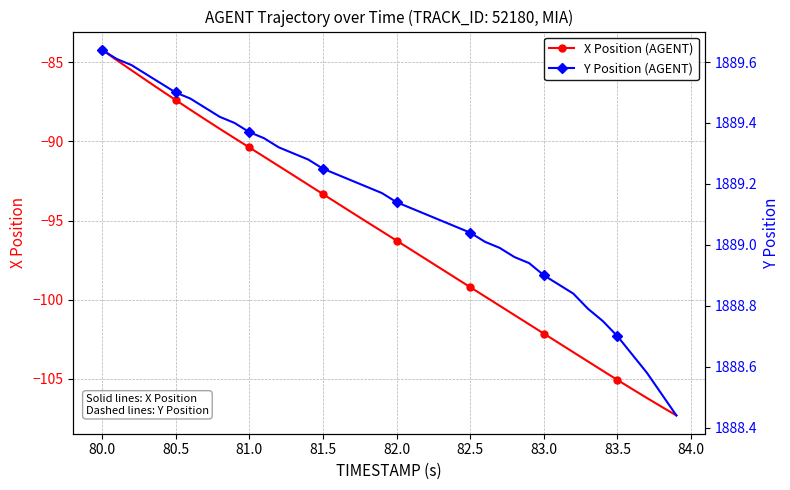

What is the maximum value for X Position (AGENT)?

-84.2